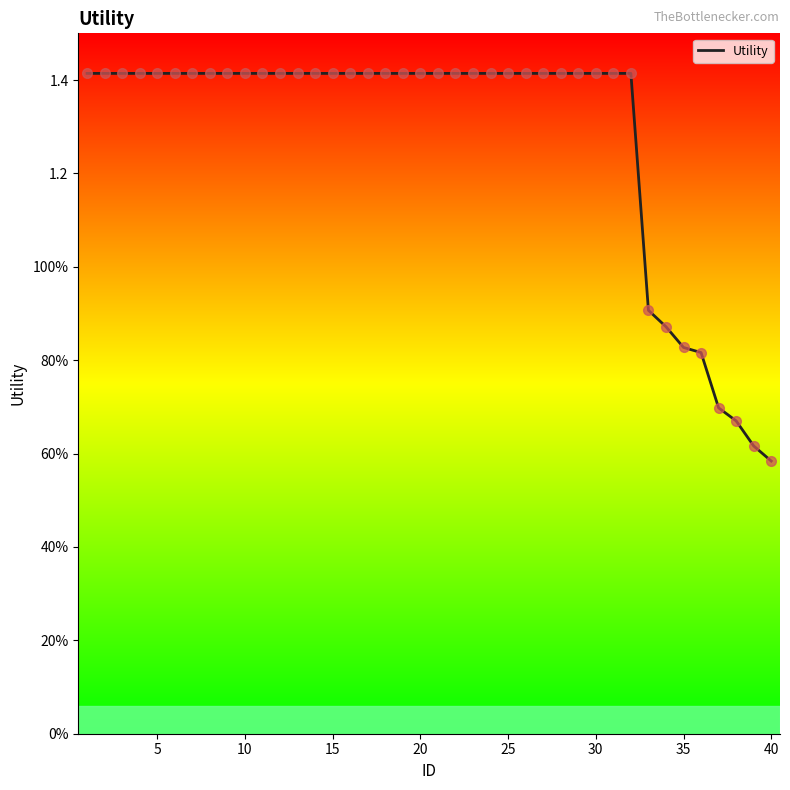

Does the chart display data point markers on the line(s)?

No